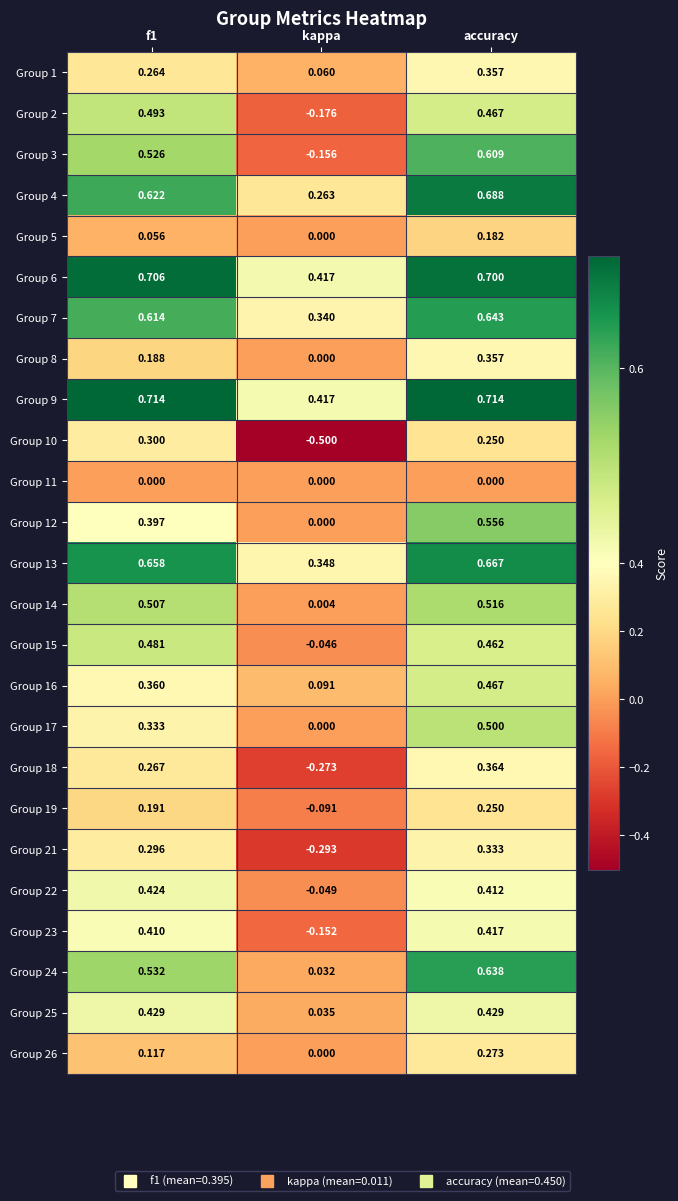

Which label corresponds to the smallest value in the chart?

kappa